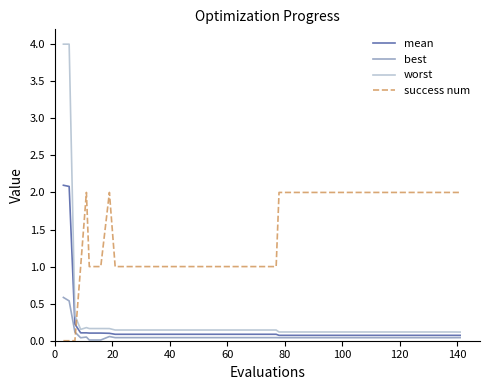

What is the maximum value shown in the chart?

4.0